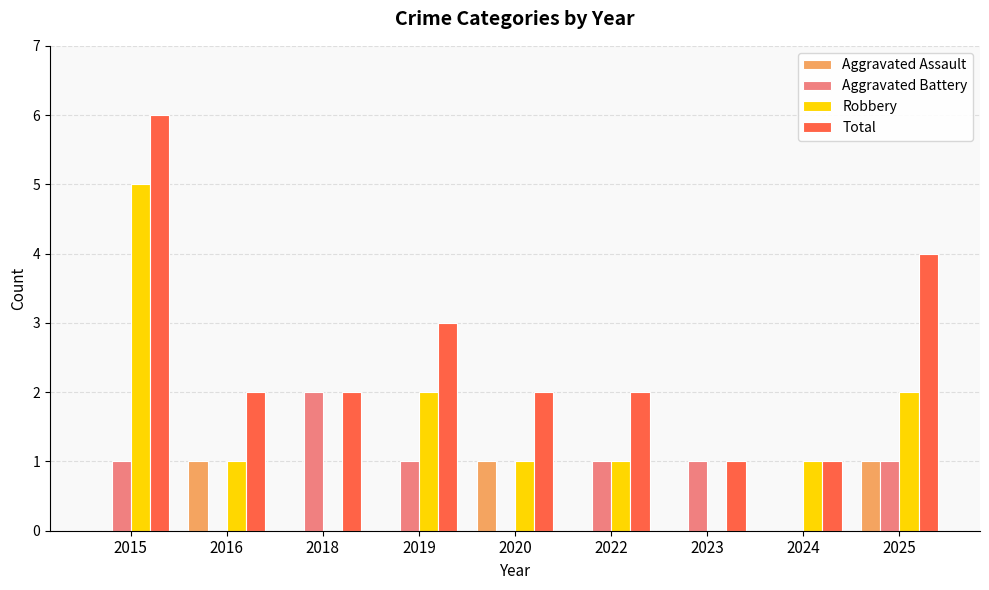

How many Aggravated Battery values are between 0 and 1?

8